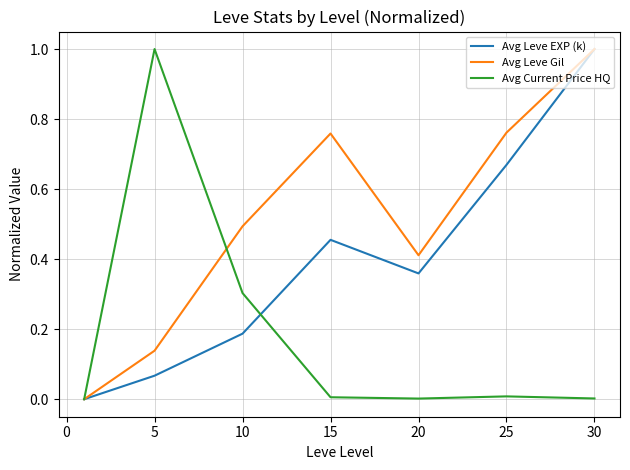

List the series in order of their overall mean, highest first.

Avg Leve Gil, Avg Leve EXP (k), Avg Current Price HQ